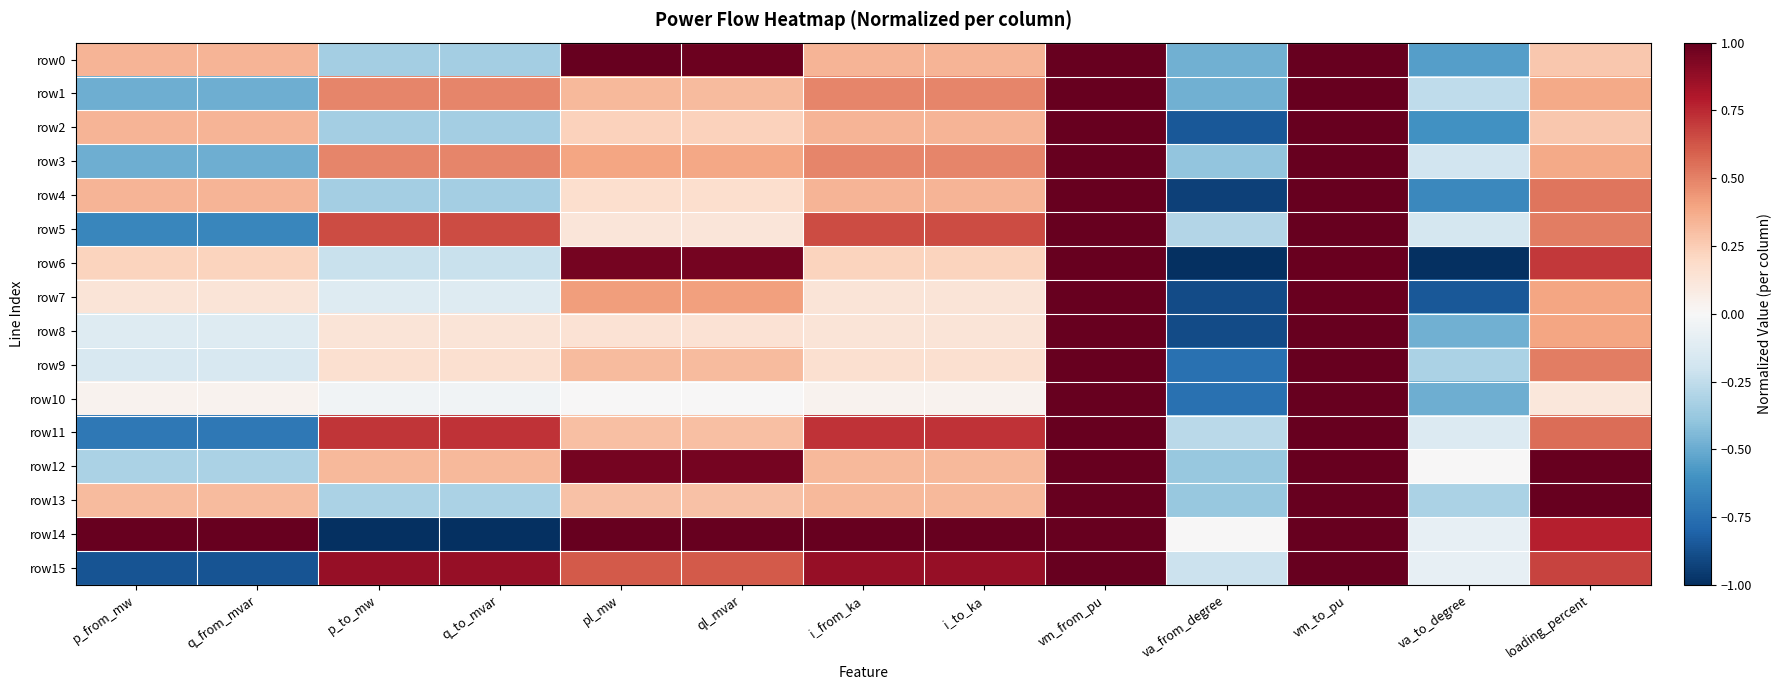

At which category is the sum across all series the highest?

vm_from_pu